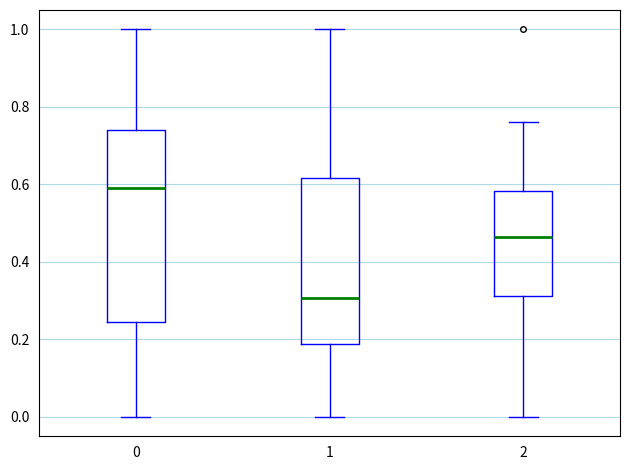

Reading left to right, read every box against the y-axis: the position of its median line, the range the box covers, and the ends of its whiskers. The values are not printed on the chart, so give them approximately, as read against the axis.

0: median 0.60, box 0.24 to 0.74, whiskers 0.00 to 1.00
1: median 0.30, box 0.18 to 0.62, whiskers 0.00 to 1.00
2: median 0.46, box 0.32 to 0.58, whiskers 0.00 to 0.76